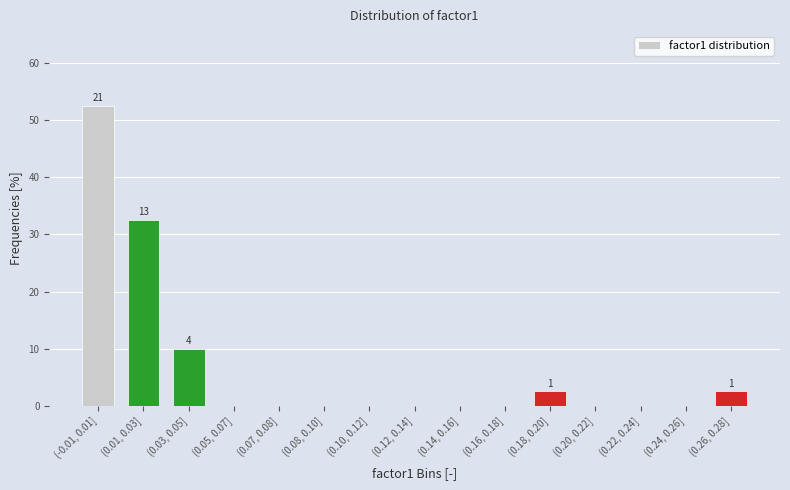

Reading right to left, transcribe all the data shown in this chart.

(0.26, 0.28]=2.5	(0.24, 0.26]=0.0	(0.22, 0.24]=0.0	(0.20, 0.22]=0.0	(0.18, 0.20]=2.5	(0.16, 0.18]=0.0	(0.14, 0.16]=0.0	(0.12, 0.14]=0.0	(0.10, 0.12]=0.0	(0.08, 0.10]=0.0	(0.07, 0.08]=0.0	(0.05, 0.07]=0.0	(0.03, 0.05]=10.0	(0.01, 0.03]=32.5	(-0.01, 0.01]=52.5